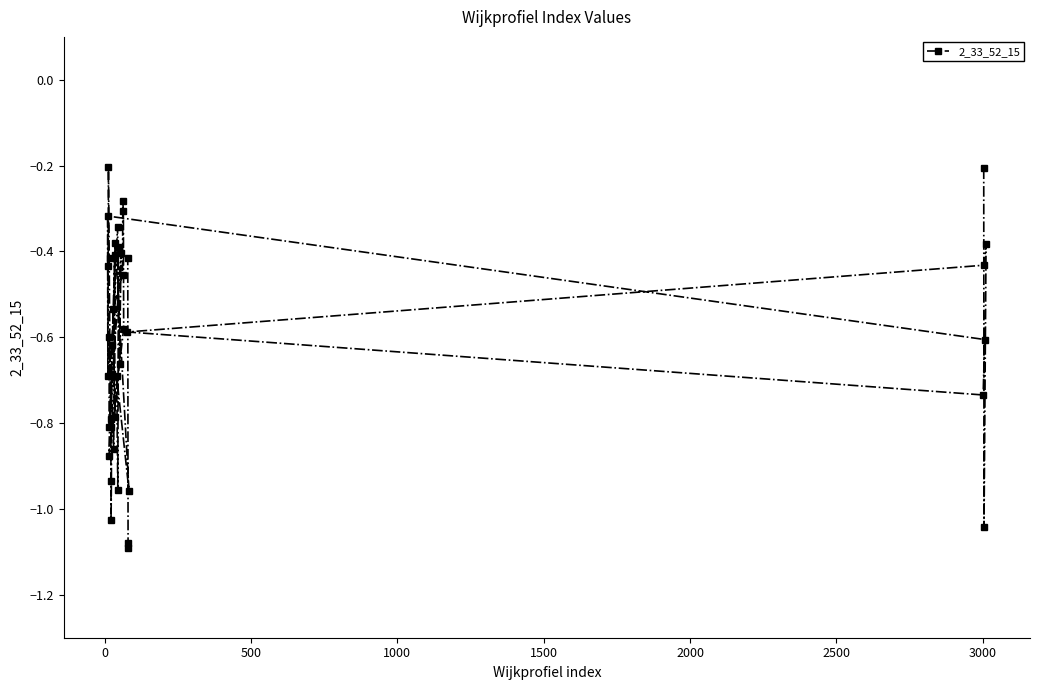

What is the difference between the maximum and minimum values?

0.9